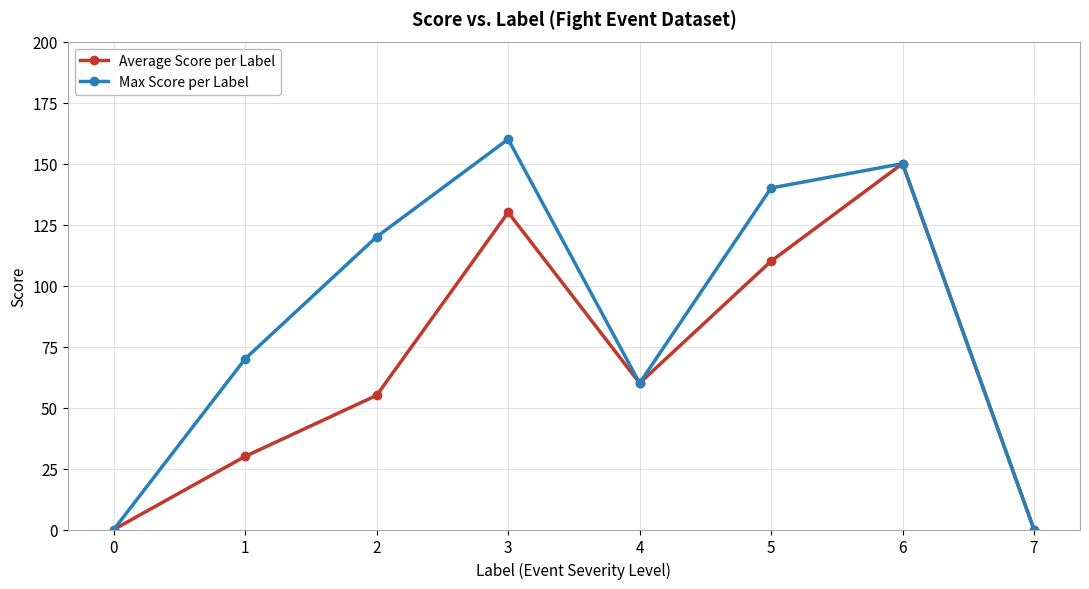

The Average Score per Label series shows 0 at 0. True or false?

True